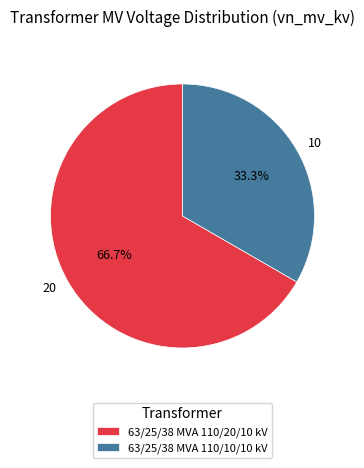

To the nearest percent, what percentage of the pie is 63/25/38 MVA 110/20/10 kV?

67%